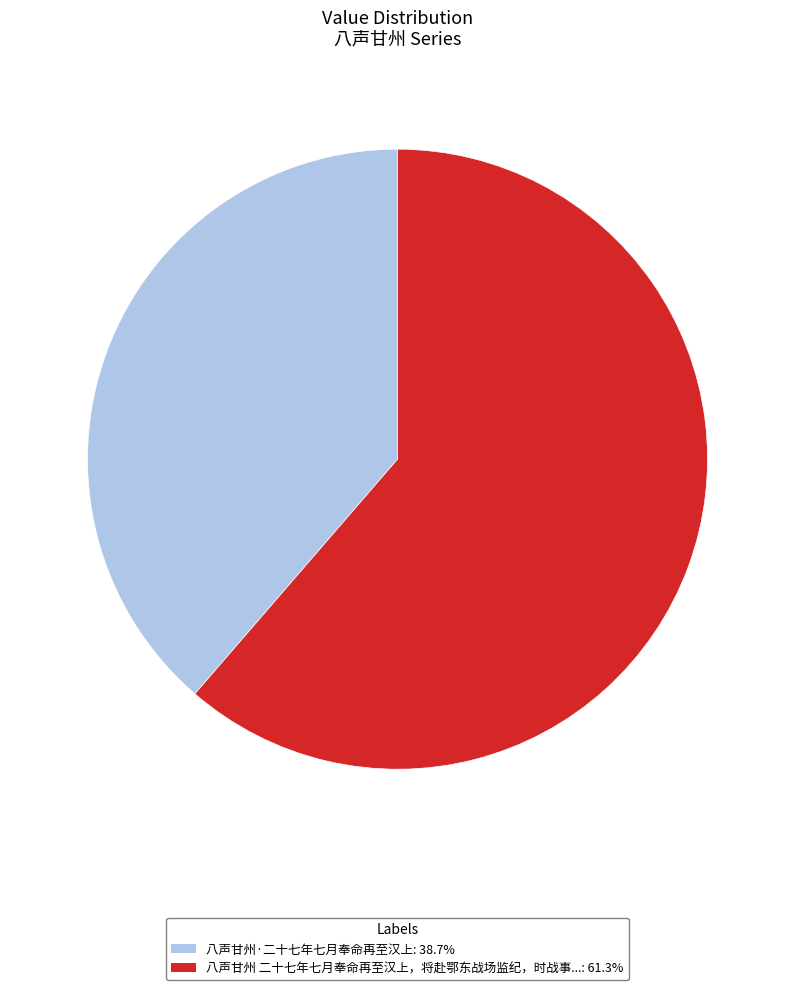

Is there a majority slice in this chart?

Yes